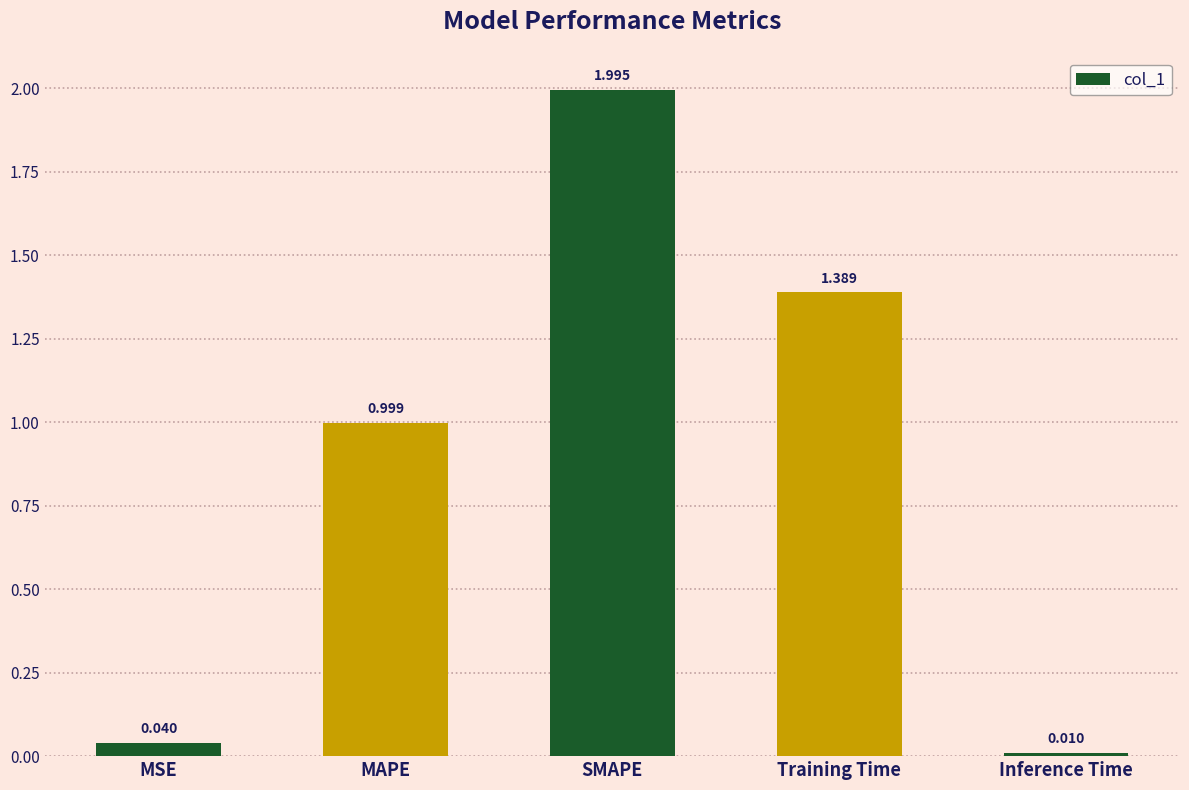

List the labels in order of value, smallest first.

Inference Time, MSE, MAPE, Training Time, SMAPE